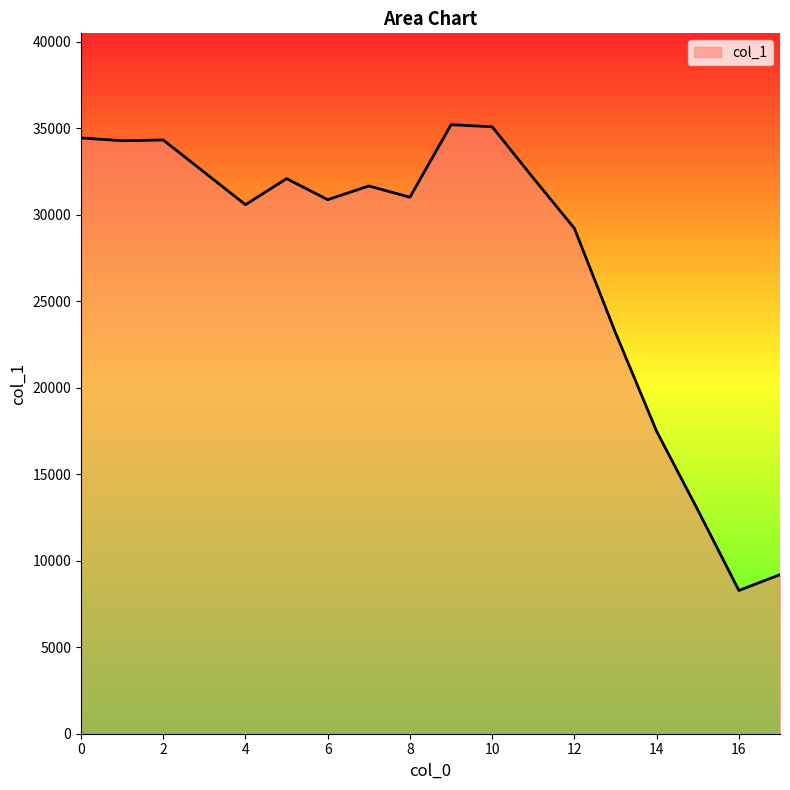

What is the smallest value displayed?

8280